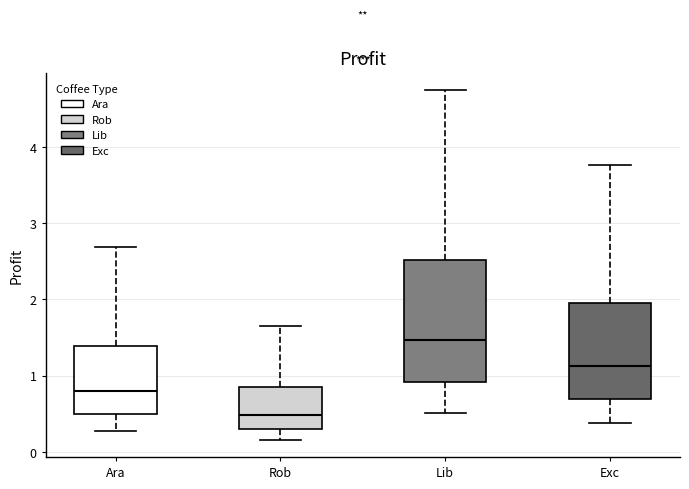

Reading left to right, transcribe this box plot: for each box, give where its median line is, the range the box spans, and where its two whiskers end, as read against the y-axis. The values are not printed on the chart, so give them approximately, as read against the axis.

Ara: median 0.8, box 0.5 to 1.4, whiskers 0.3 to 2.7
Rob: median 0.5, box 0.3 to 0.8, whiskers 0.2 to 1.6
Lib: median 1.5, box 0.9 to 2.5, whiskers 0.5 to 4.7
Exc: median 1.1, box 0.7 to 2.0, whiskers 0.4 to 3.8